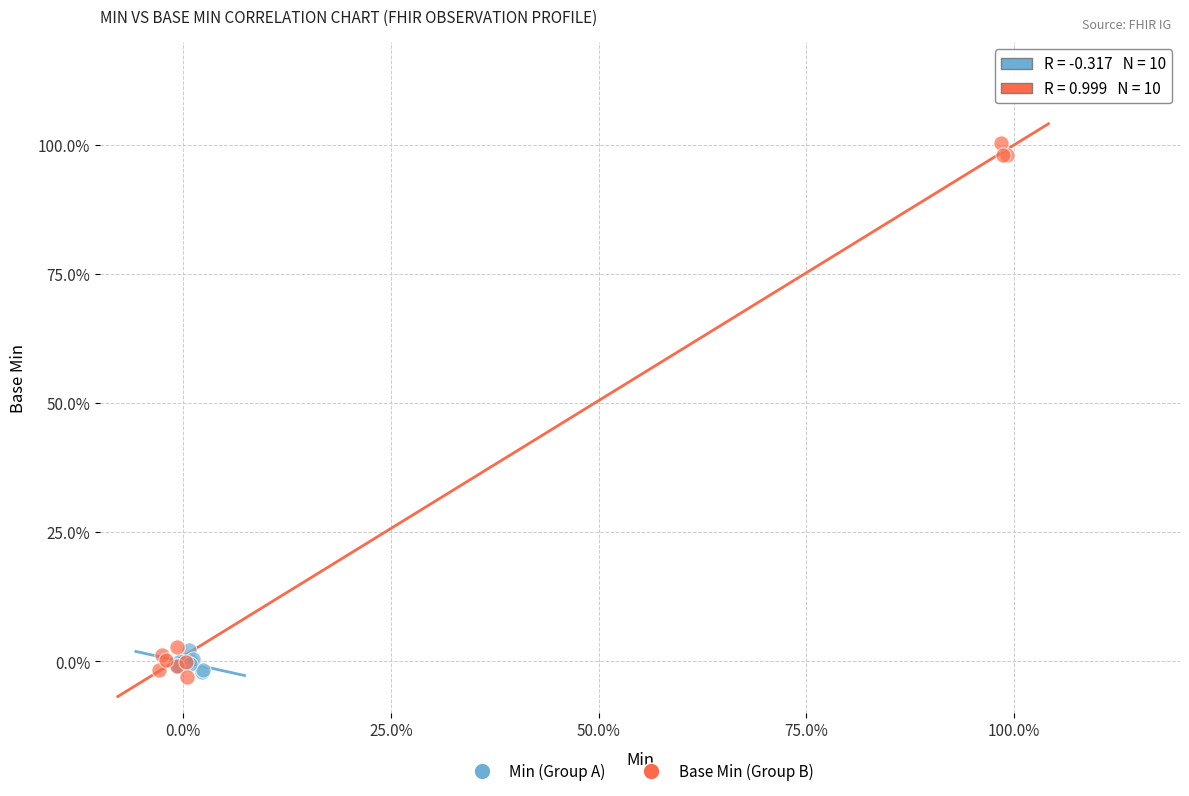

Which series contains the highest Y value?

Base Min (Group B)